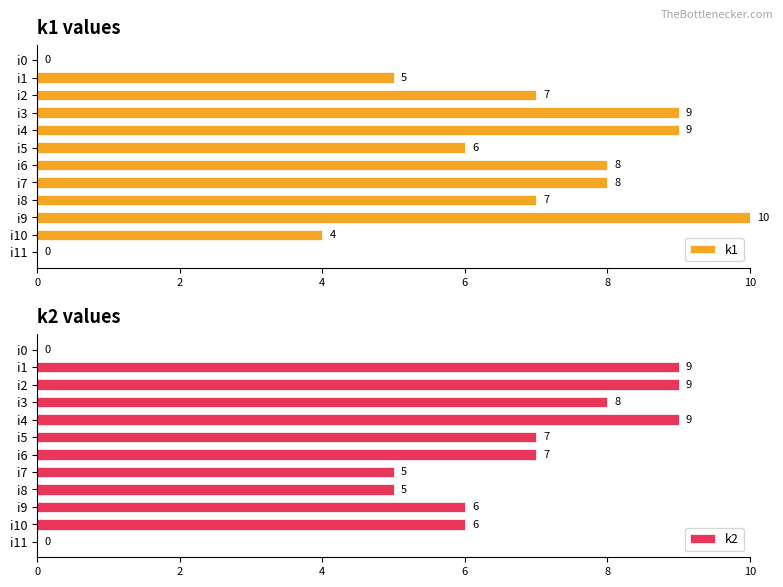

How many k1 values are between 5 and 9?

8